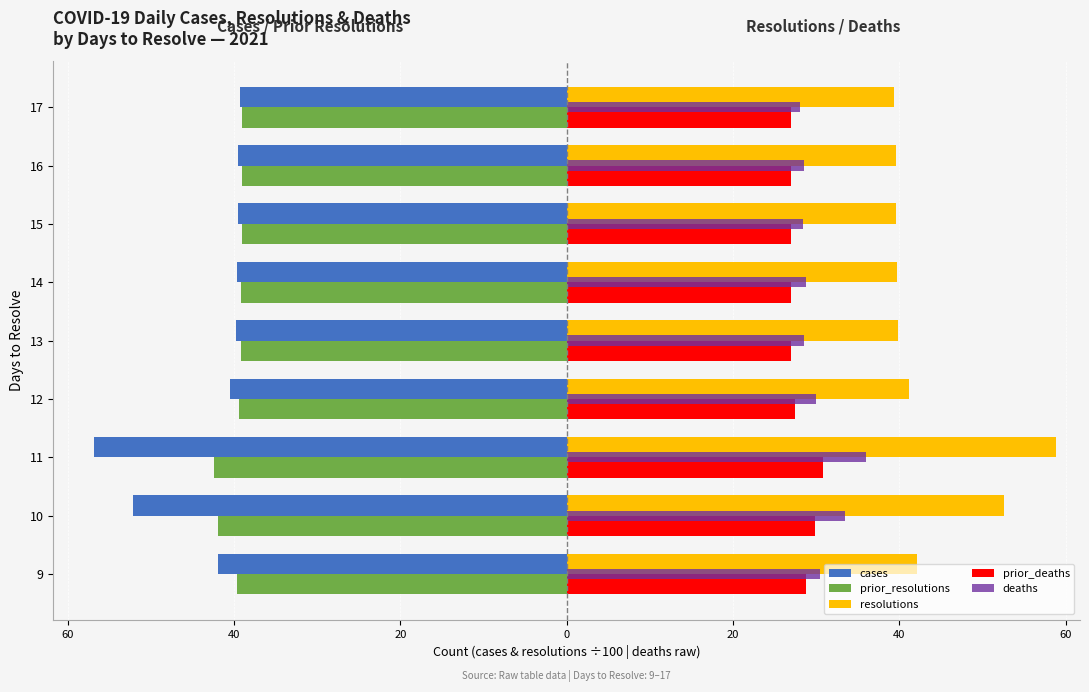

Which series has the largest range (max minus min)?

resolutions